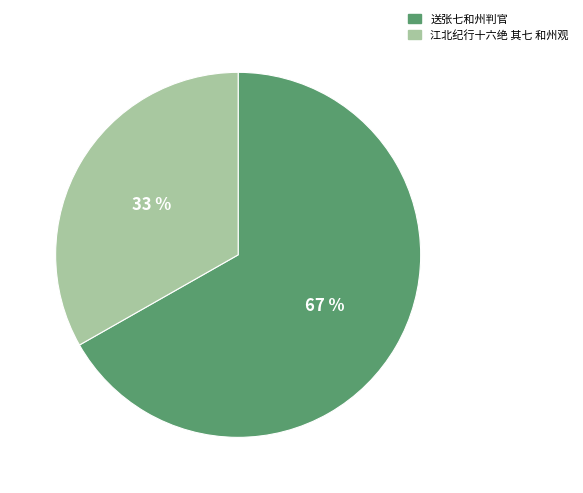

Combined, do 送张七和州判官 and 江北纪行十六绝 其七 和州观 account for over 50%?

Yes